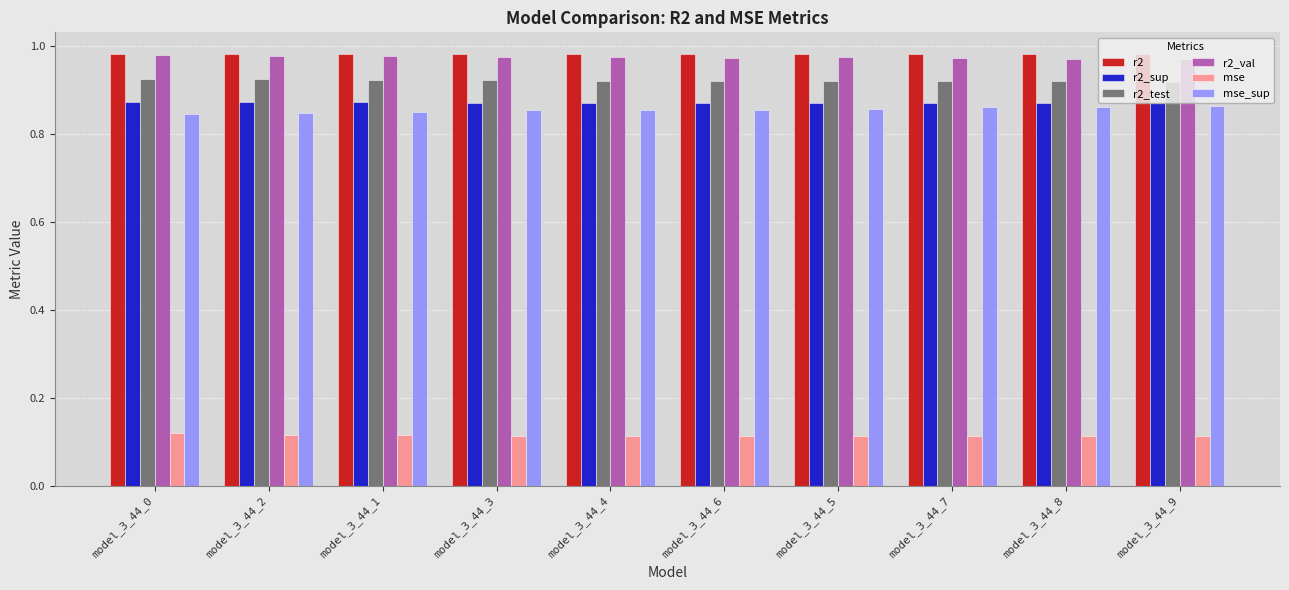

Count the r2_sup values in the range 0 to 1.

10